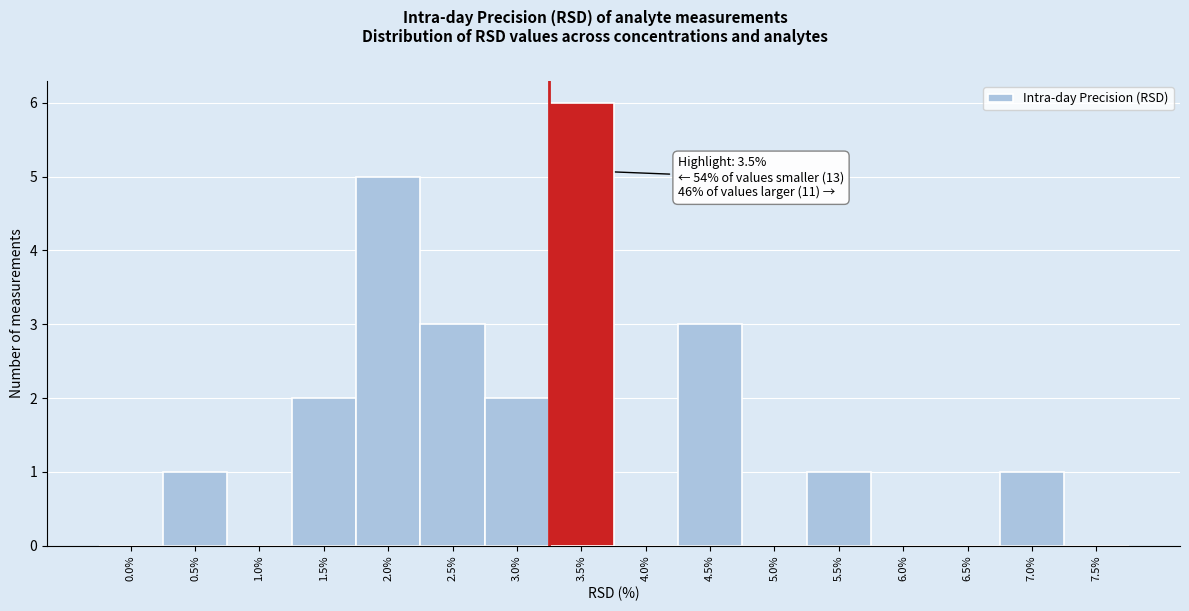

Reading right to left, list all the values displayed in this chart.

7.5%=0	7.0%=1	6.5%=0	6.0%=0	5.5%=1	5.0%=0	4.5%=3	4.0%=0	3.5%=6	3.0%=2	2.5%=3	2.0%=5	1.5%=2	1.0%=0	0.5%=1	0.0%=0